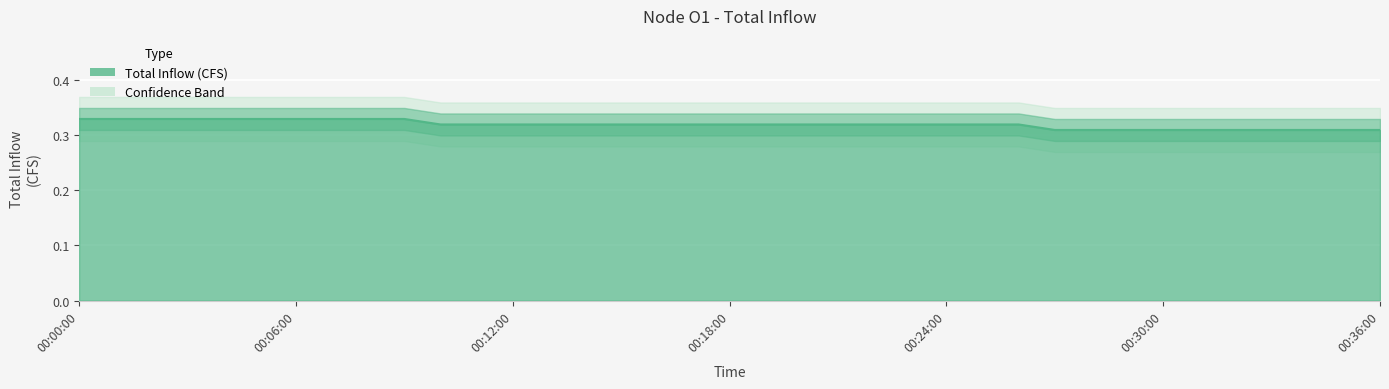

Count the values in the range 0 to 1.

37